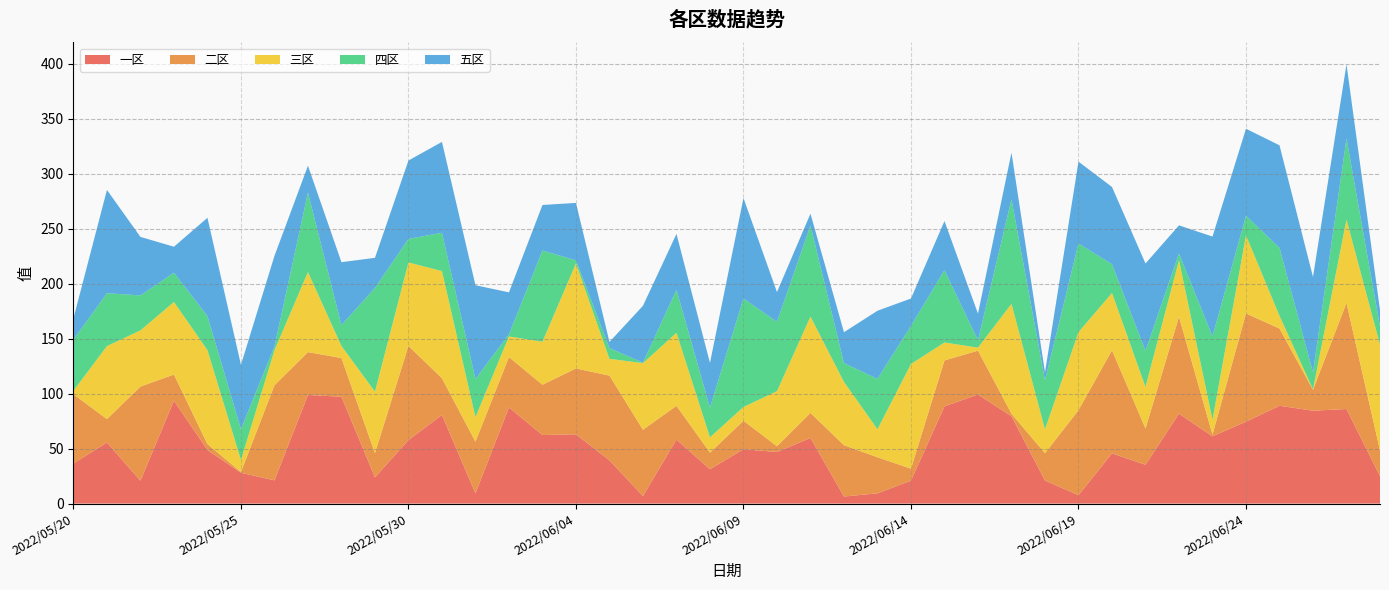

Reading left to right, transcribe all the data shown in this chart.

一区: 2022/05/20=36.5	2022/05/21=55.5	2022/05/22=20.8	2022/05/23=93.6	2022/05/24=48.7	2022/05/25=28.0	2022/05/26=21.1	2022/05/27=98.8	2022/05/28=97.2	2022/05/29=23.9	2022/05/30=57.7	2022/05/31=80.6	2022/06/01=9.3	2022/06/02=87.4	2022/06/03=62.3	2022/06/04=63.0	2022/06/05=39.3	2022/06/06=6.8	2022/06/07=58.2	2022/06/08=31.2	2022/06/09=49.4	2022/06/10=46.9	2022/06/11=59.7	2022/06/12=6.4	2022/06/13=9.3	2022/06/14=20.8	2022/06/15=88.4	2022/06/16=99.2	2022/06/17=79.4	2022/06/18=21.0	2022/06/19=7.6	2022/06/20=45.7	2022/06/21=35.3	2022/06/22=81.8	2022/06/23=61.2	2022/06/24=74.5	2022/06/25=89.0	2022/06/26=84.5	2022/06/27=86.0	2022/06/28=24.9
二区: 2022/05/20=63.0	2022/05/21=21.3	2022/05/22=85.6	2022/05/23=23.8	2022/05/24=5.4	2022/05/25=0.7	2022/05/26=86.5	2022/05/27=39.0	2022/05/28=35.2	2022/05/29=22.0	2022/05/30=85.7	2022/05/31=33.4	2022/06/01=47.0	2022/06/02=45.8	2022/06/03=45.7	2022/06/04=60.0	2022/06/05=77.0	2022/06/06=60.3	2022/06/07=30.7	2022/06/08=15.1	2022/06/09=25.9	2022/06/10=5.3	2022/06/11=22.8	2022/06/12=46.7	2022/06/13=32.8	2022/06/14=10.9	2022/06/15=41.8	2022/06/16=39.9	2022/06/17=2.3	2022/06/18=24.8	2022/06/19=77.3	2022/06/20=93.8	2022/06/21=33.0	2022/06/22=88.2	2022/06/23=1.6	2022/06/24=98.4	2022/06/25=70.2	2022/06/26=19.0	2022/06/27=96.5	2022/06/28=23.4
三区: 2022/05/20=3.2	2022/05/21=66.4	2022/05/22=51.1	2022/05/23=66.0	2022/05/24=85.5	2022/05/25=10.9	2022/05/26=31.8	2022/05/27=72.8	2022/05/28=11.0	2022/05/29=55.9	2022/05/30=75.9	2022/05/31=97.4	2022/06/01=22.3	2022/06/02=18.8	2022/06/03=39.1	2022/06/04=95.5	2022/06/05=15.3	2022/06/06=60.6	2022/06/07=66.4	2022/06/08=13.9	2022/06/09=12.5	2022/06/10=50.0	2022/06/11=87.6	2022/06/12=57.5	2022/06/13=25.5	2022/06/14=95.2	2022/06/15=16.3	2022/06/16=2.7	2022/06/17=99.9	2022/06/18=21.7	2022/06/19=71.0	2022/06/20=52.1	2022/06/21=37.8	2022/06/22=51.4	2022/06/23=13.6	2022/06/24=71.1	2022/06/25=11.6	2022/06/26=0.4	2022/06/27=75.8	2022/06/28=96.3
四区: 2022/05/20=46.4	2022/05/21=48.1	2022/05/22=31.8	2022/05/23=26.6	2022/05/24=30.9	2022/05/25=28.1	2022/05/26=3.3	2022/05/27=72.3	2022/05/28=18.9	2022/05/29=94.3	2022/05/30=21.4	2022/05/31=34.8	2022/06/01=34.8	2022/06/02=2.0	2022/06/03=83.0	2022/06/04=2.8	2022/06/05=9.8	2022/06/06=0.4	2022/06/07=39.1	2022/06/08=27.0	2022/06/09=98.6	2022/06/10=63.1	2022/06/11=82.7	2022/06/12=17.2	2022/06/13=45.8	2022/06/14=34.6	2022/06/15=65.8	2022/06/16=6.7	2022/06/17=95.1	2022/06/18=44.6	2022/06/19=80.6	2022/06/20=26.1	2022/06/21=32.8	2022/06/22=6.1	2022/06/23=75.8	2022/06/24=17.7	2022/06/25=61.9	2022/06/26=15.4	2022/06/27=73.7	2022/06/28=16.4
五区: 2022/05/20=19.4	2022/05/21=93.9	2022/05/22=53.2	2022/05/23=23.6	2022/05/24=89.4	2022/05/25=58.5	2022/05/26=82.5	2022/05/27=24.4	2022/05/28=57.3	2022/05/29=27.4	2022/05/30=71.3	2022/05/31=82.7	2022/06/01=85.2	2022/06/02=38.1	2022/06/03=41.4	2022/06/04=52.2	2022/06/05=5.6	2022/06/06=51.8	2022/06/07=50.8	2022/06/08=40.7	2022/06/09=91.4	2022/06/10=27.1	2022/06/11=10.8	2022/06/12=28.1	2022/06/13=62.0	2022/06/14=24.9	2022/06/15=44.6	2022/06/16=24.2	2022/06/17=42.5	2022/06/18=7.2	2022/06/19=74.5	2022/06/20=70.3	2022/06/21=79.5	2022/06/22=25.6	2022/06/23=90.7	2022/06/24=79.2	2022/06/25=93.2	2022/06/26=86.8	2022/06/27=67.5	2022/06/28=15.0